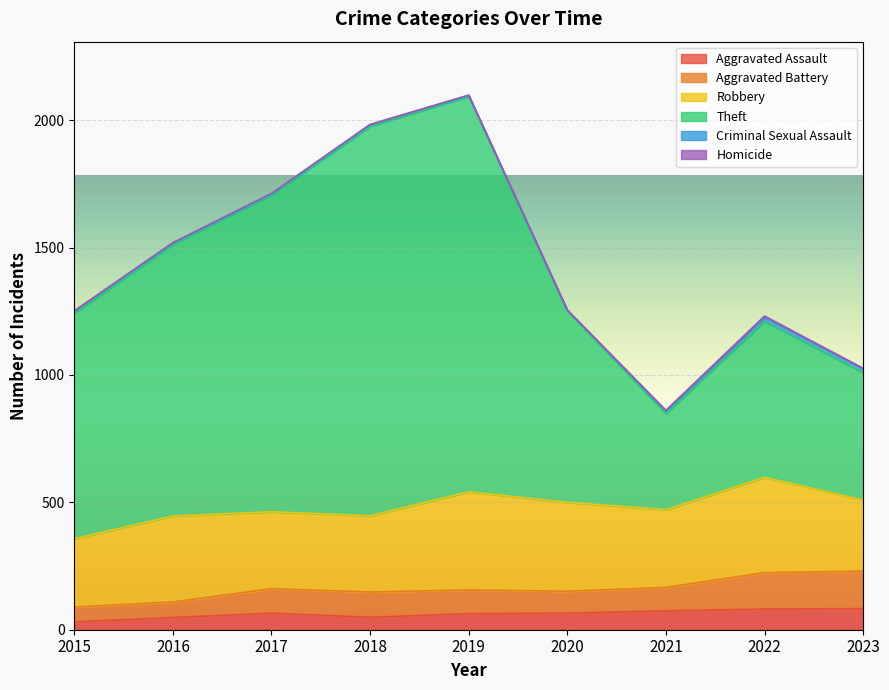

At which label does Aggravated Assault reach its minimum?

2015